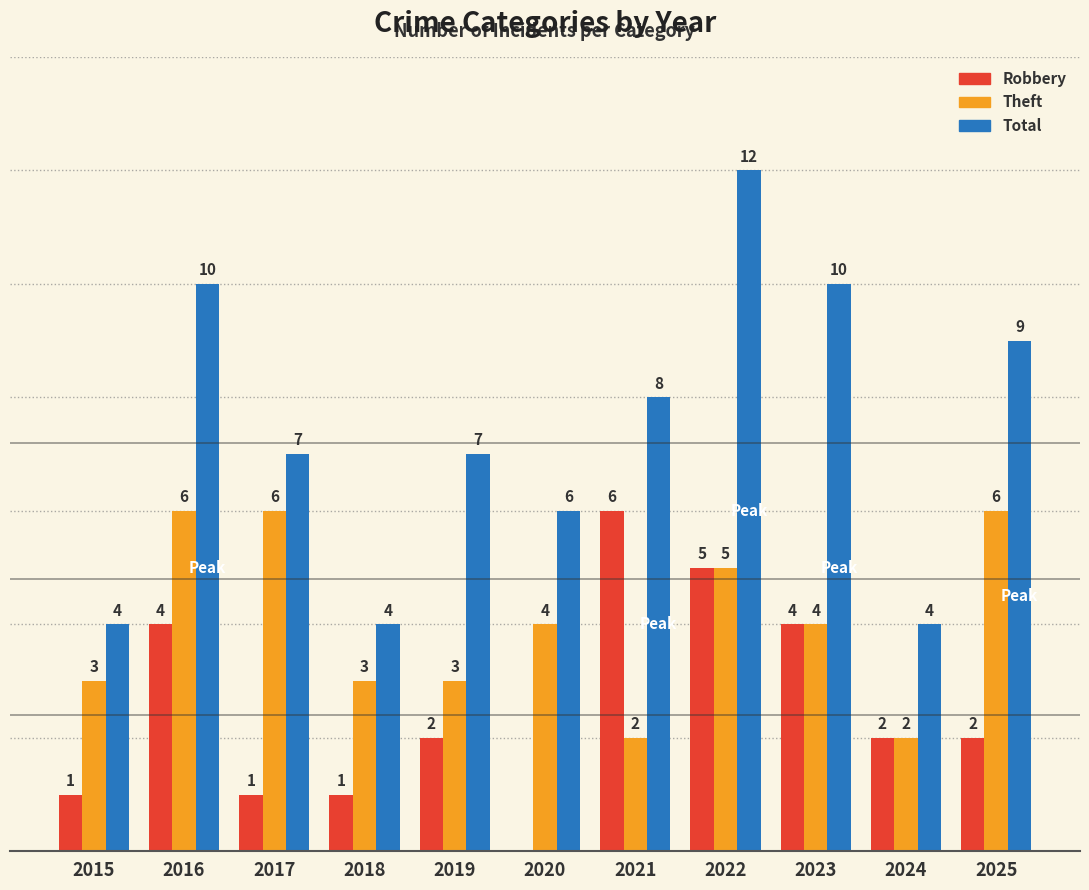

Between 2016 and 2023, which series saw the biggest shift?

Theft